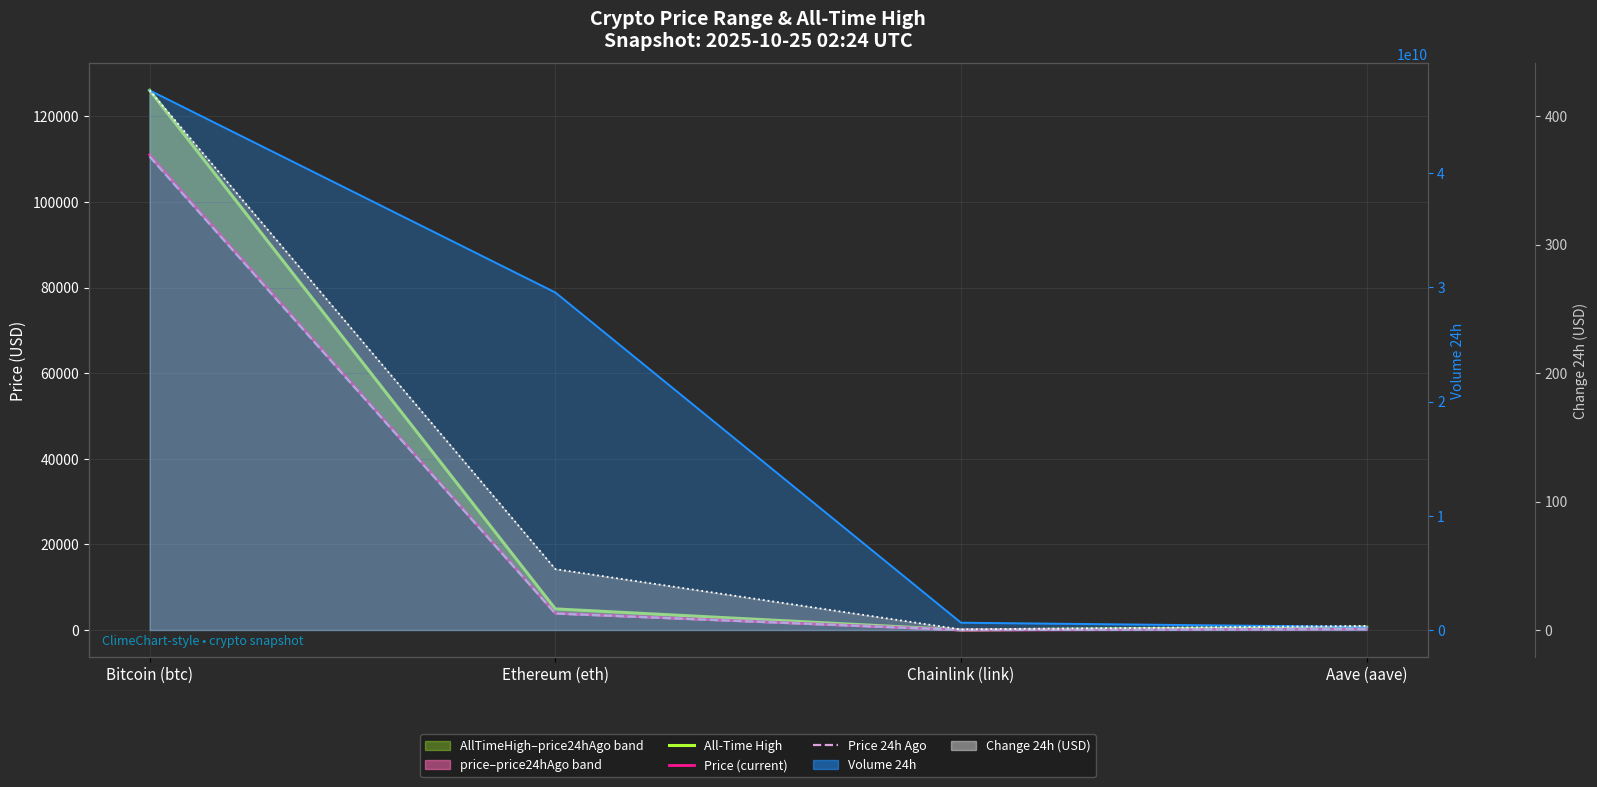

How many lines are shown in the chart?

5